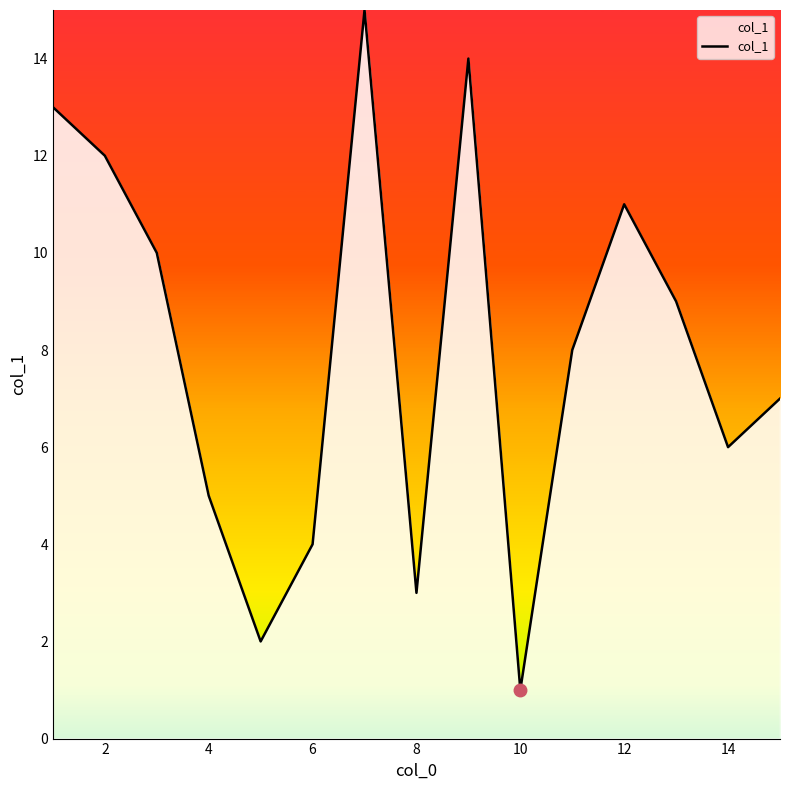

What is the greatest value displayed?

15